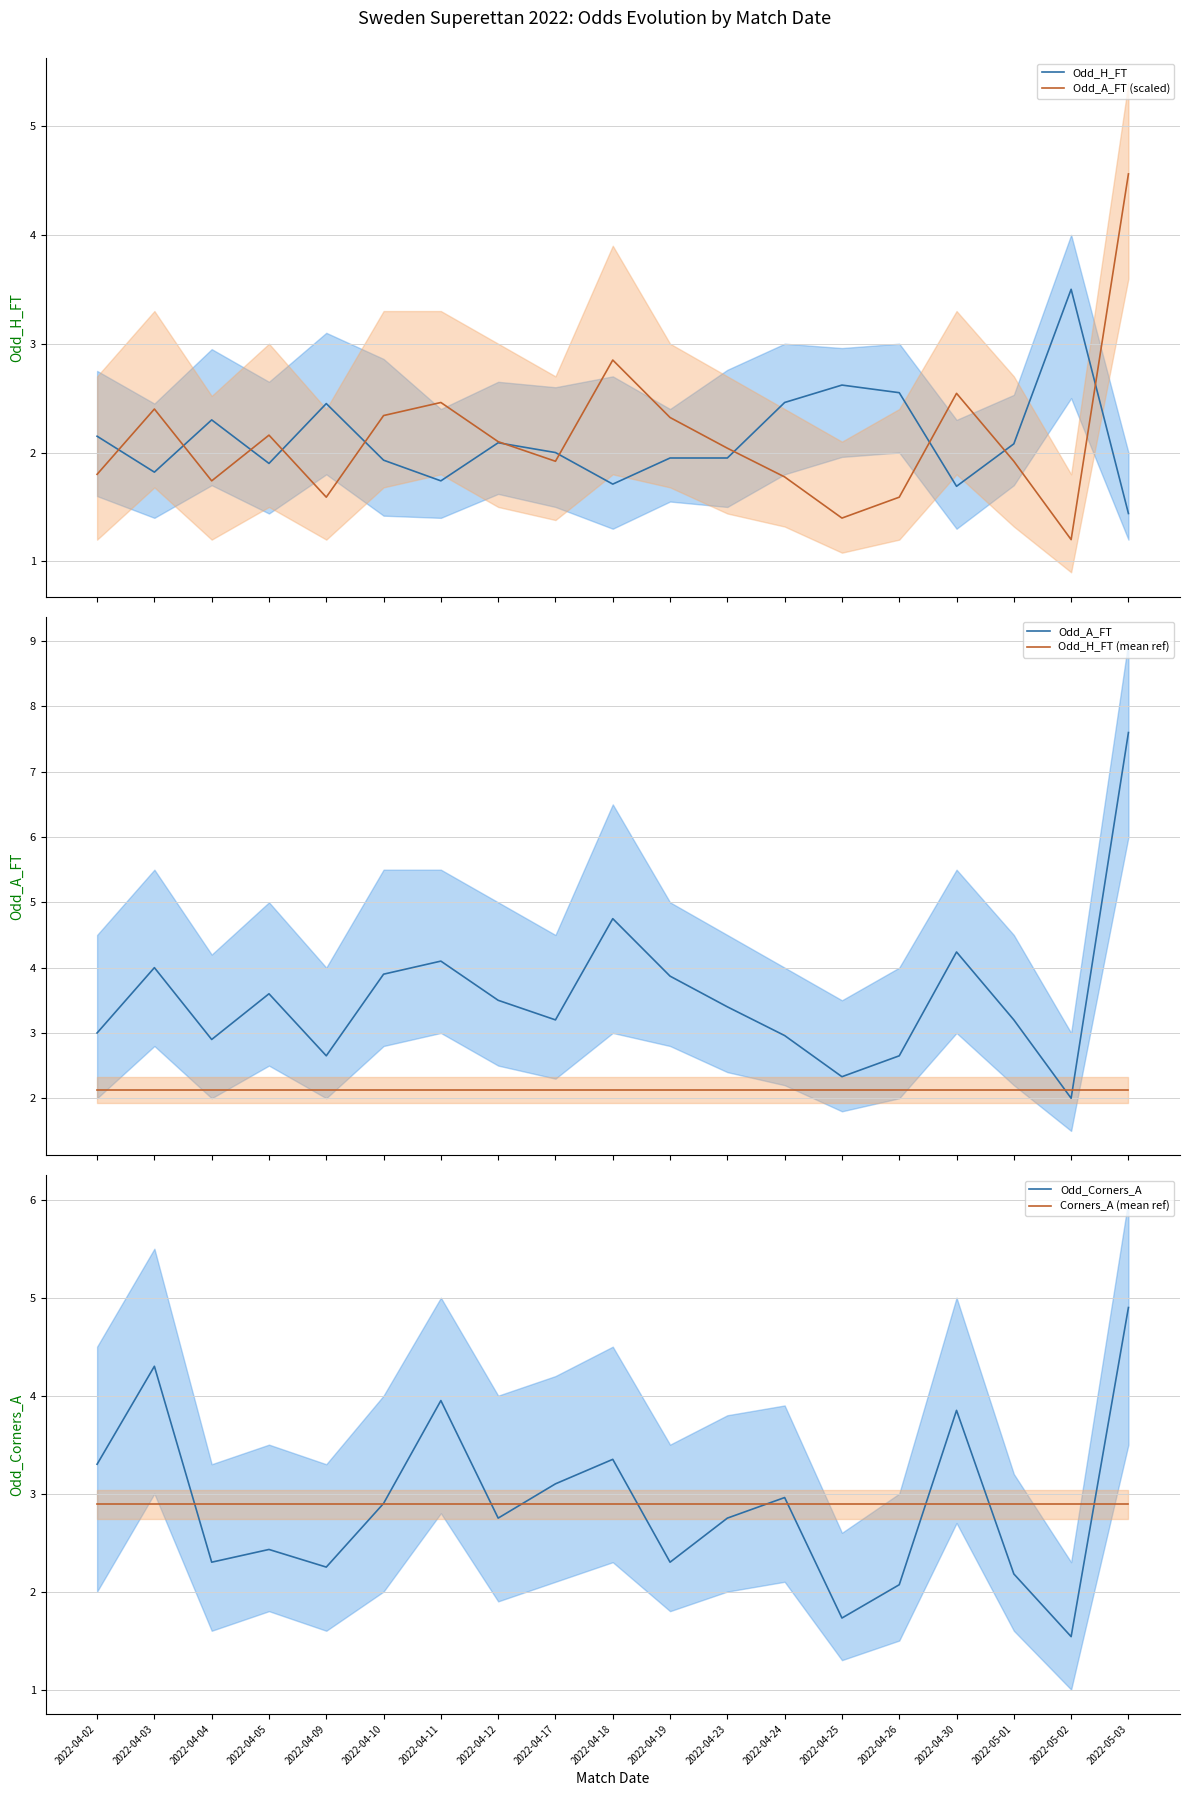

What is the maximum value for Odd_A_FT (scaled)?

4.6